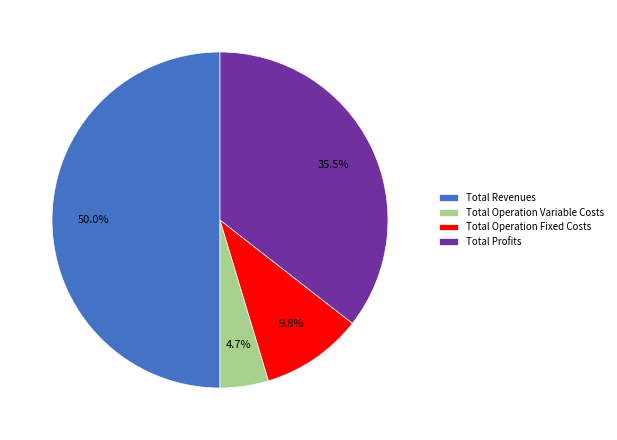

Rank the categories by value from lowest to highest.

Total Operation Variable Costs, Total Operation Fixed Costs, Total Profits, Total Revenues